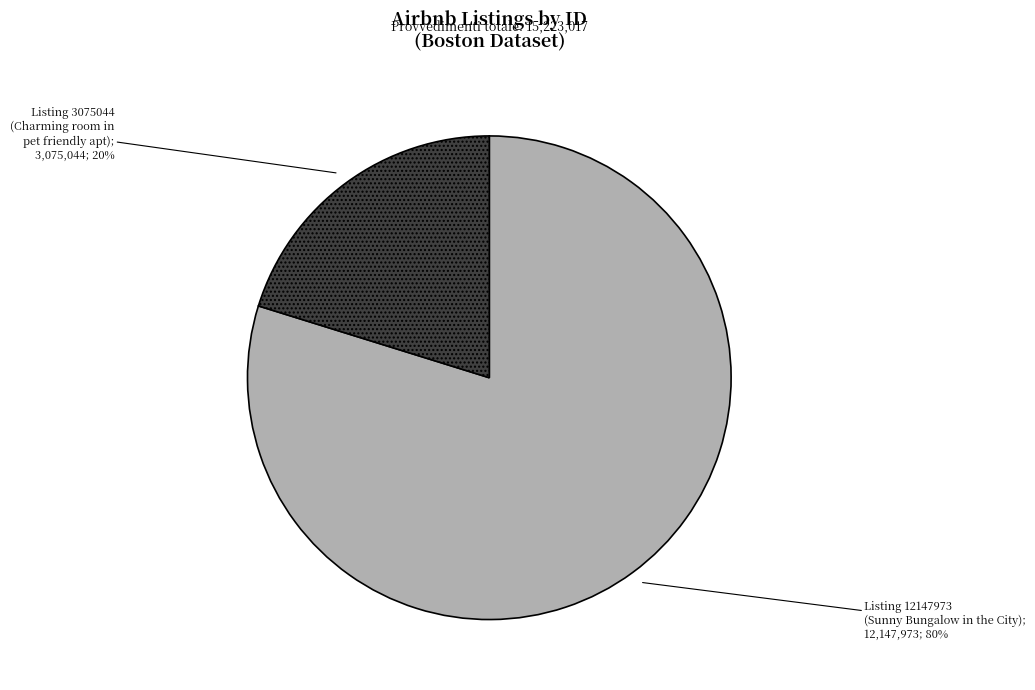

Is there any slice that represents more than half of the pie?

Yes